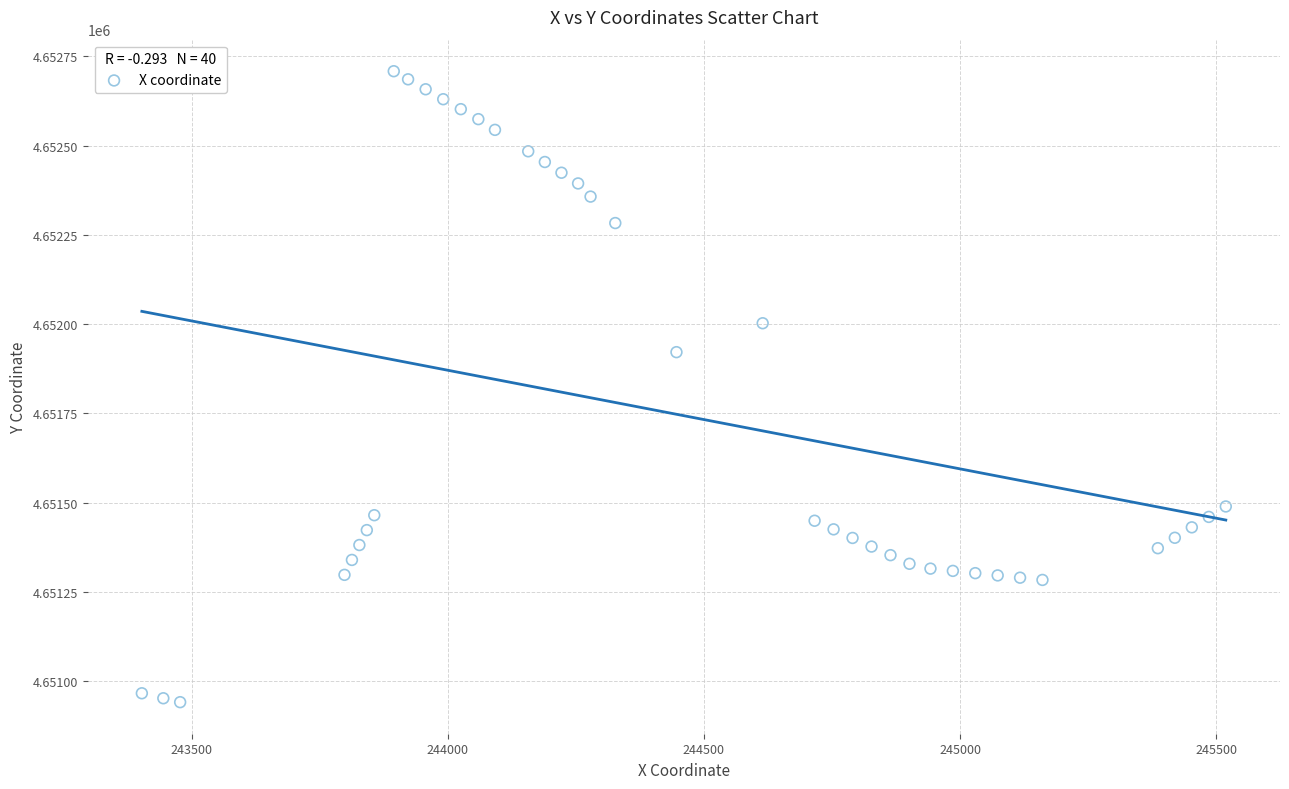

What is the range of Y values (max minus min)?

1766.1